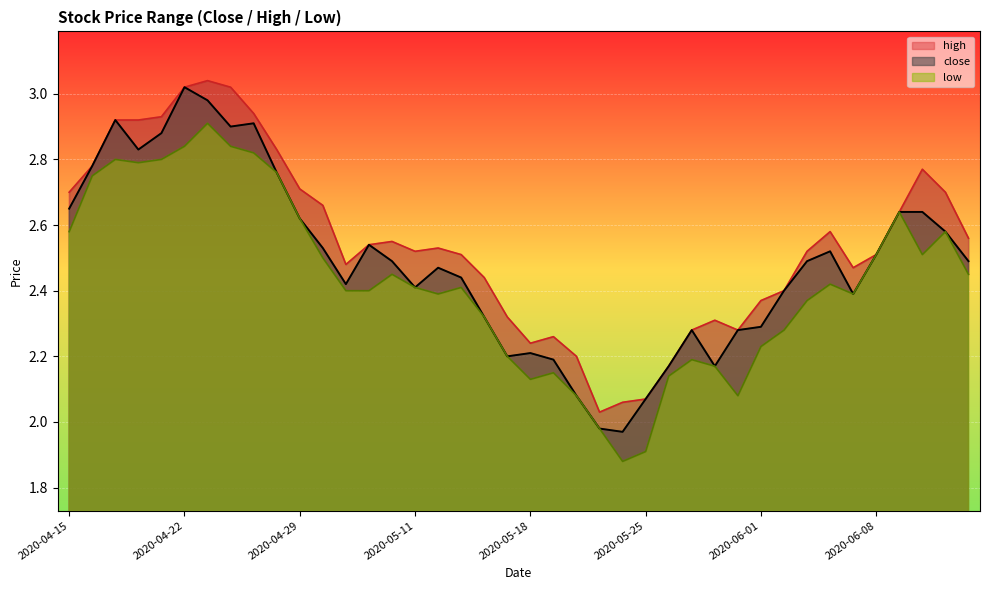

Reading left to right, list all the values displayed in this chart.

close: 2020-04-15=2.6	2020-04-16=2.8	2020-04-17=2.9	2020-04-20=2.8	2020-04-21=2.9	2020-04-22=3.0	2020-04-23=3.0	2020-04-24=2.9	2020-04-27=2.9	2020-04-28=2.8	2020-04-29=2.6	2020-04-30=2.5	2020-05-06=2.4	2020-05-07=2.5	2020-05-08=2.5	2020-05-11=2.4	2020-05-12=2.5	2020-05-13=2.4	2020-05-14=2.3	2020-05-15=2.2	2020-05-18=2.2	2020-05-19=2.2	2020-05-20=2.1	2020-05-21=2.0	2020-05-22=2.0	2020-05-25=2.1	2020-05-26=2.2	2020-05-27=2.3	2020-05-28=2.2	2020-05-29=2.3	2020-06-01=2.3	2020-06-02=2.4	2020-06-03=2.5	2020-06-04=2.5	2020-06-05=2.4	2020-06-08=2.5	2020-06-09=2.6	2020-06-10=2.6	2020-06-11=2.6	2020-06-12=2.5
high: 2020-04-15=2.7	2020-04-16=2.8	2020-04-17=2.9	2020-04-20=2.9	2020-04-21=2.9	2020-04-22=3.0	2020-04-23=3.0	2020-04-24=3.0	2020-04-27=2.9	2020-04-28=2.8	2020-04-29=2.7	2020-04-30=2.7	2020-05-06=2.5	2020-05-07=2.5	2020-05-08=2.5	2020-05-11=2.5	2020-05-12=2.5	2020-05-13=2.5	2020-05-14=2.4	2020-05-15=2.3	2020-05-18=2.2	2020-05-19=2.3	2020-05-20=2.2	2020-05-21=2.0	2020-05-22=2.1	2020-05-25=2.1	2020-05-26=2.2	2020-05-27=2.3	2020-05-28=2.3	2020-05-29=2.3	2020-06-01=2.4	2020-06-02=2.4	2020-06-03=2.5	2020-06-04=2.6	2020-06-05=2.5	2020-06-08=2.5	2020-06-09=2.6	2020-06-10=2.8	2020-06-11=2.7	2020-06-12=2.6
low: 2020-04-15=2.6	2020-04-16=2.8	2020-04-17=2.8	2020-04-20=2.8	2020-04-21=2.8	2020-04-22=2.8	2020-04-23=2.9	2020-04-24=2.8	2020-04-27=2.8	2020-04-28=2.8	2020-04-29=2.6	2020-04-30=2.5	2020-05-06=2.4	2020-05-07=2.4	2020-05-08=2.5	2020-05-11=2.4	2020-05-12=2.4	2020-05-13=2.4	2020-05-14=2.3	2020-05-15=2.2	2020-05-18=2.1	2020-05-19=2.1	2020-05-20=2.1	2020-05-21=2.0	2020-05-22=1.9	2020-05-25=1.9	2020-05-26=2.1	2020-05-27=2.2	2020-05-28=2.2	2020-05-29=2.1	2020-06-01=2.2	2020-06-02=2.3	2020-06-03=2.4	2020-06-04=2.4	2020-06-05=2.4	2020-06-08=2.5	2020-06-09=2.6	2020-06-10=2.5	2020-06-11=2.6	2020-06-12=2.5